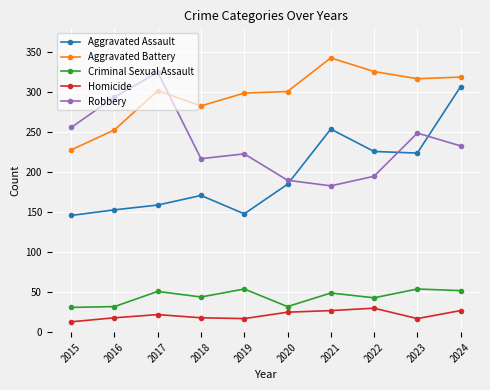

In Robbery, how many points are higher than both neighbors (excluding endpoints)?

3